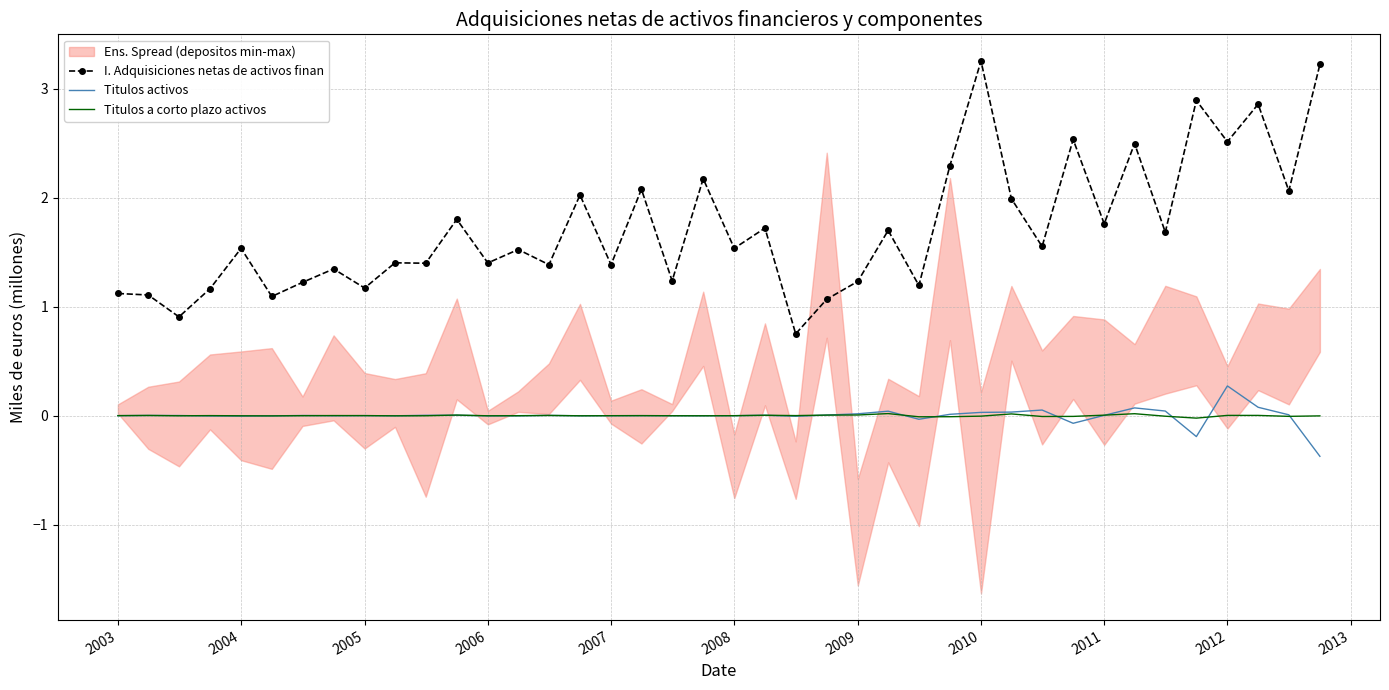

Is the value of I. Adquisiciones netas de activos finan at 2010 greater than the value of Titulos activos at 2006?

Yes